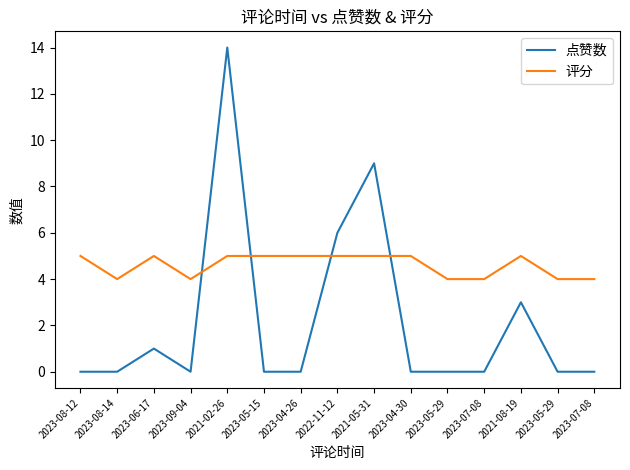

True or false: 评分 and 点赞数 intersect in this chart.

True